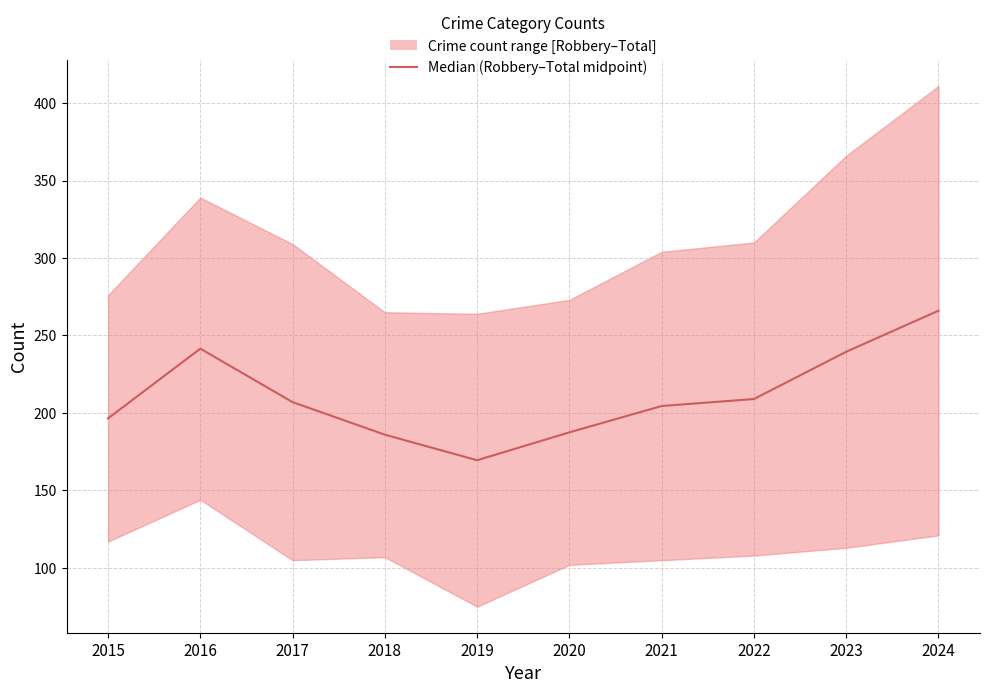

What is the difference between the maximum and second lowest values?

80.0